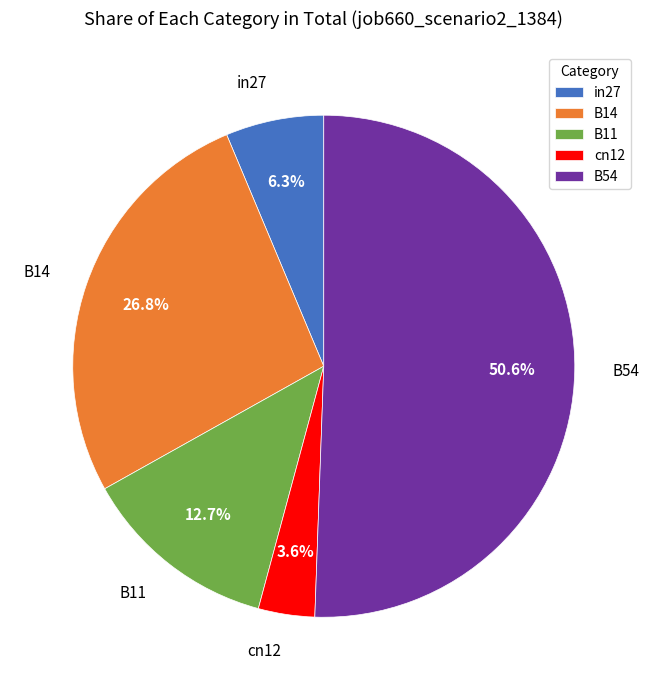

Do B54 and in27 together represent more than half of the pie?

Yes